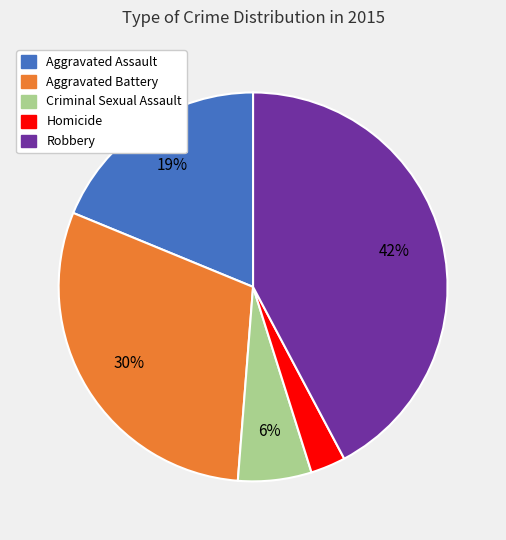

To the nearest percent, what is the difference between the Homicide and Aggravated Assault slice percentages?

16%